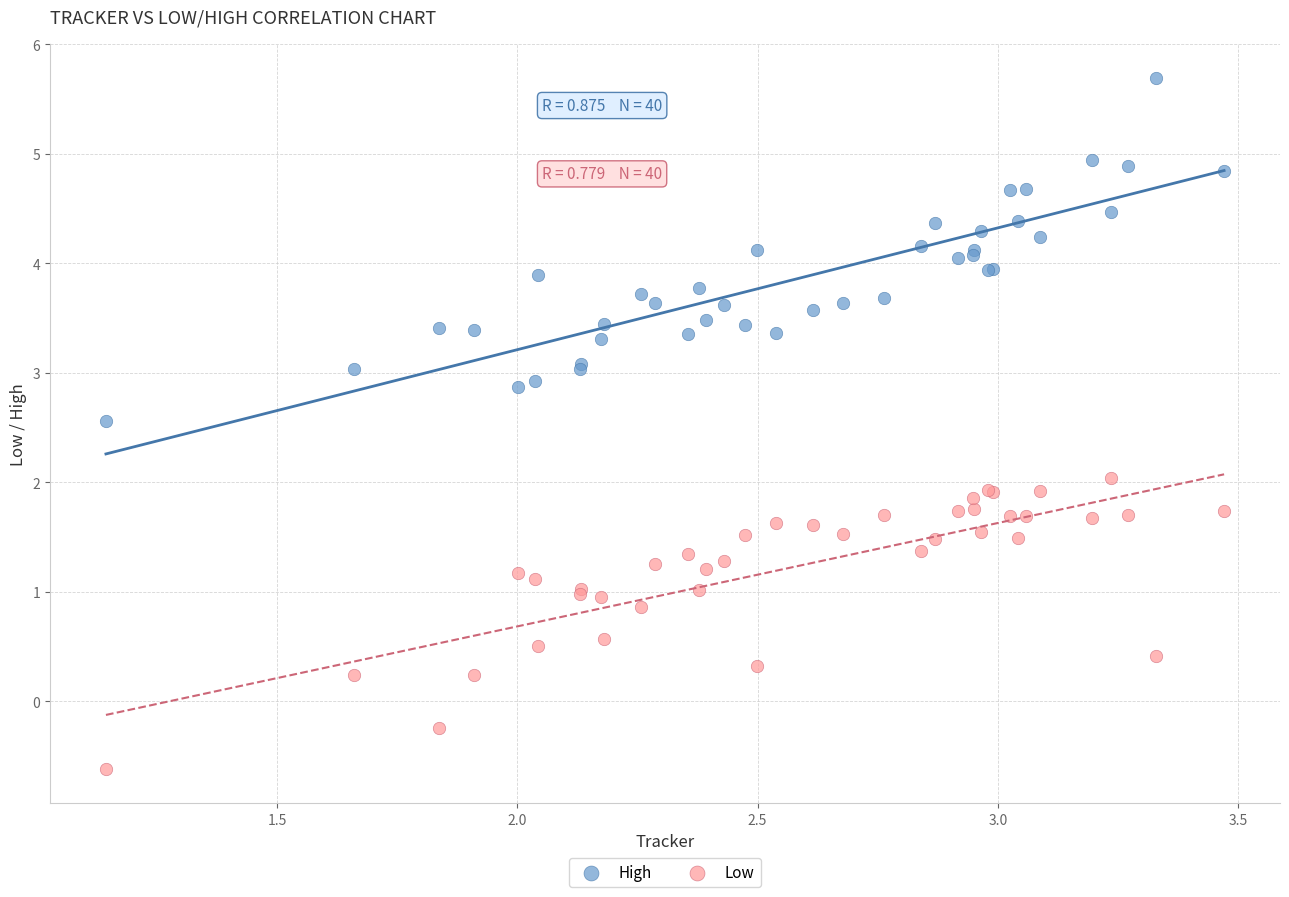

Which series has the largest Y range (max minus min)?

High